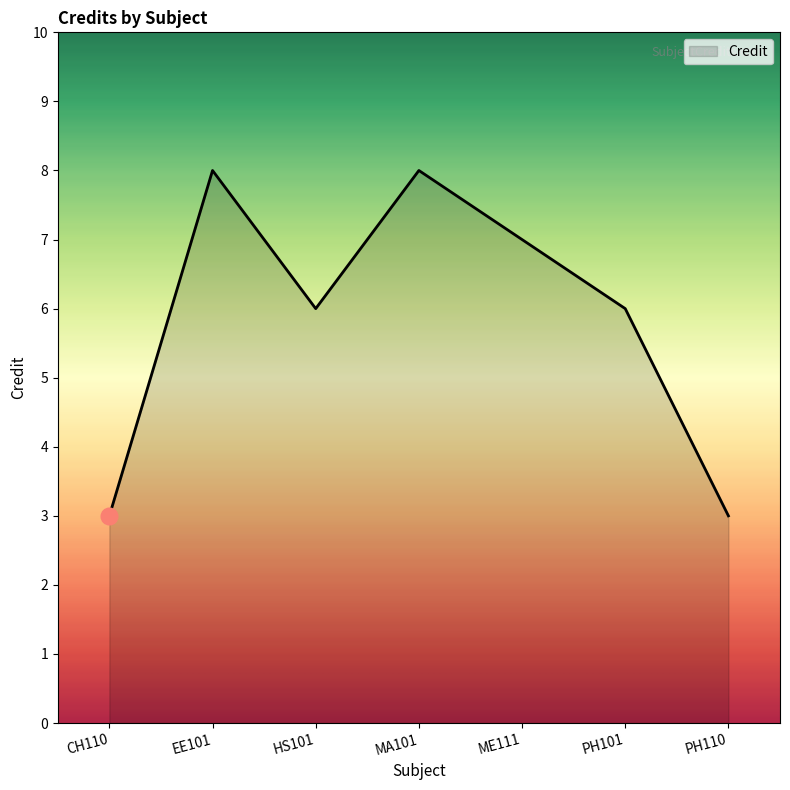

What is the sum of the values at PH110 and ME111?

10